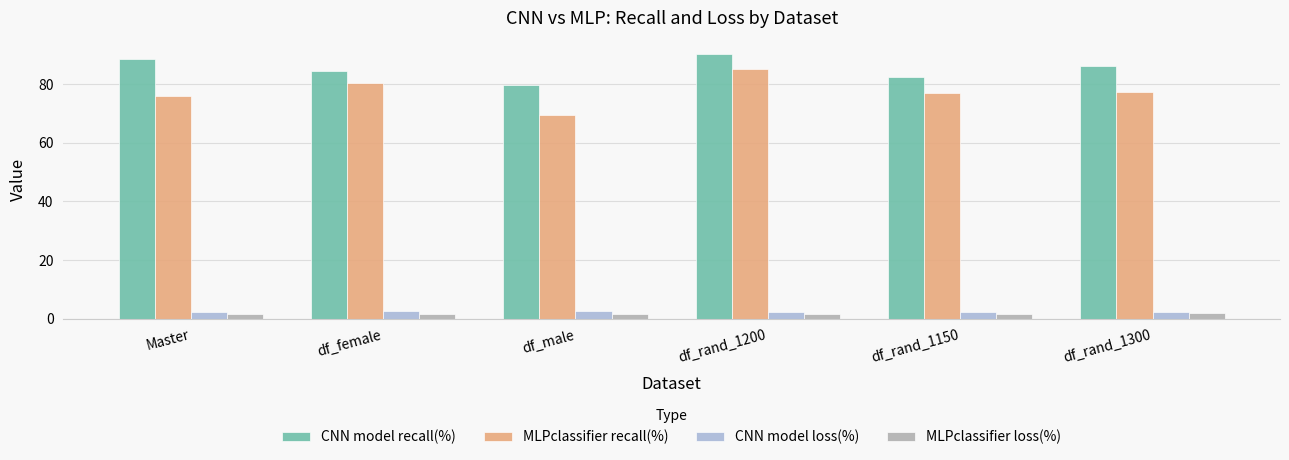

Rank the series at df_male from highest to lowest value.

CNN model recall(%), MLPclassifier recall(%), CNN model loss(%), MLPclassifier loss(%)